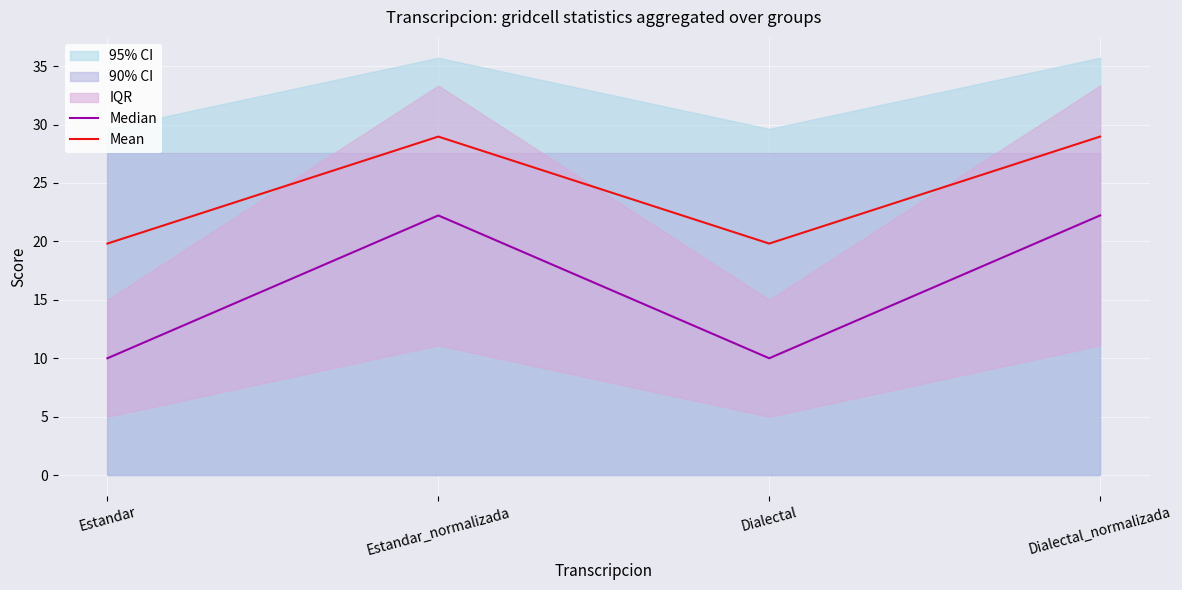

What position from the right is Dialectal?

2